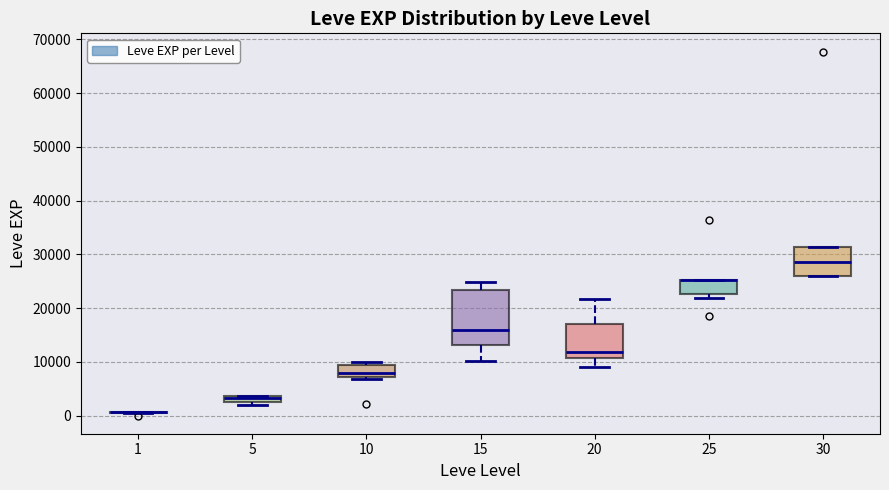

Which box is the tallest, from its lower edge to its upper edge?

15